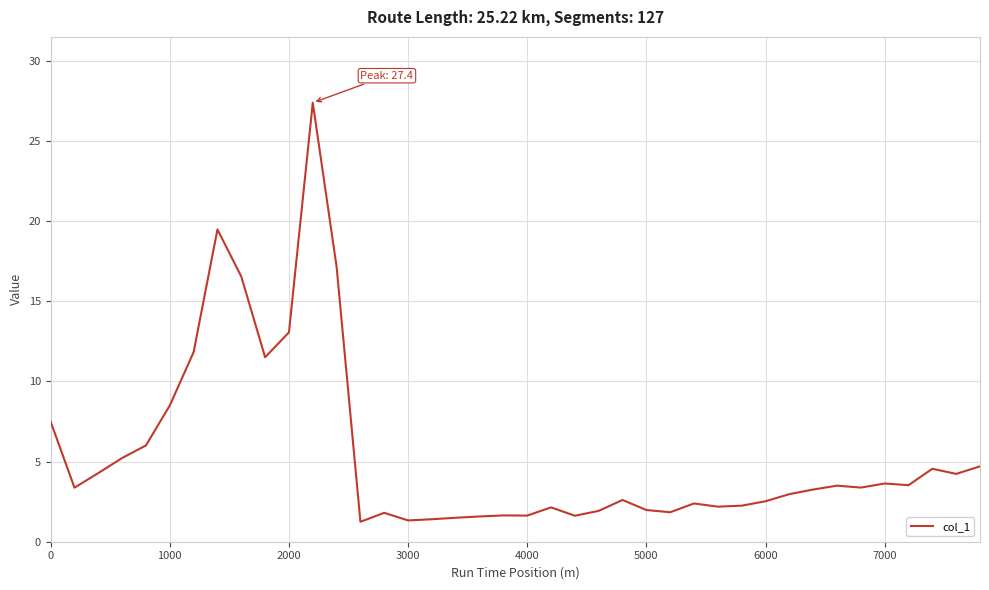

What is the maximum value shown in the chart?

27.4